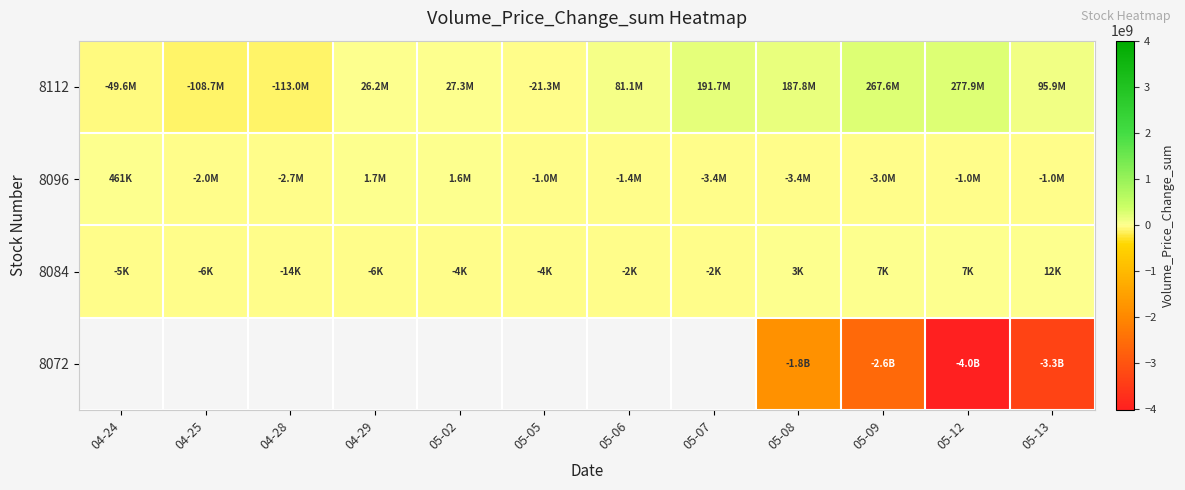

How many data points in 8096 are above -1045235?

5